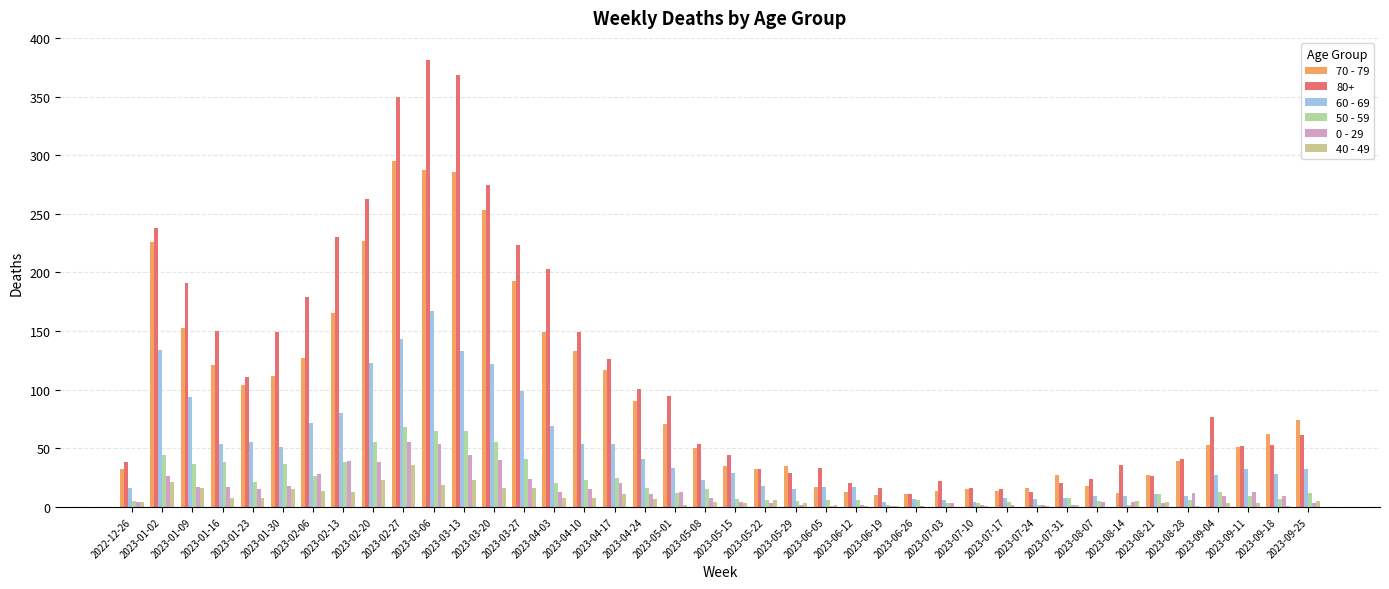

Which series has the largest total across all categories?

80+